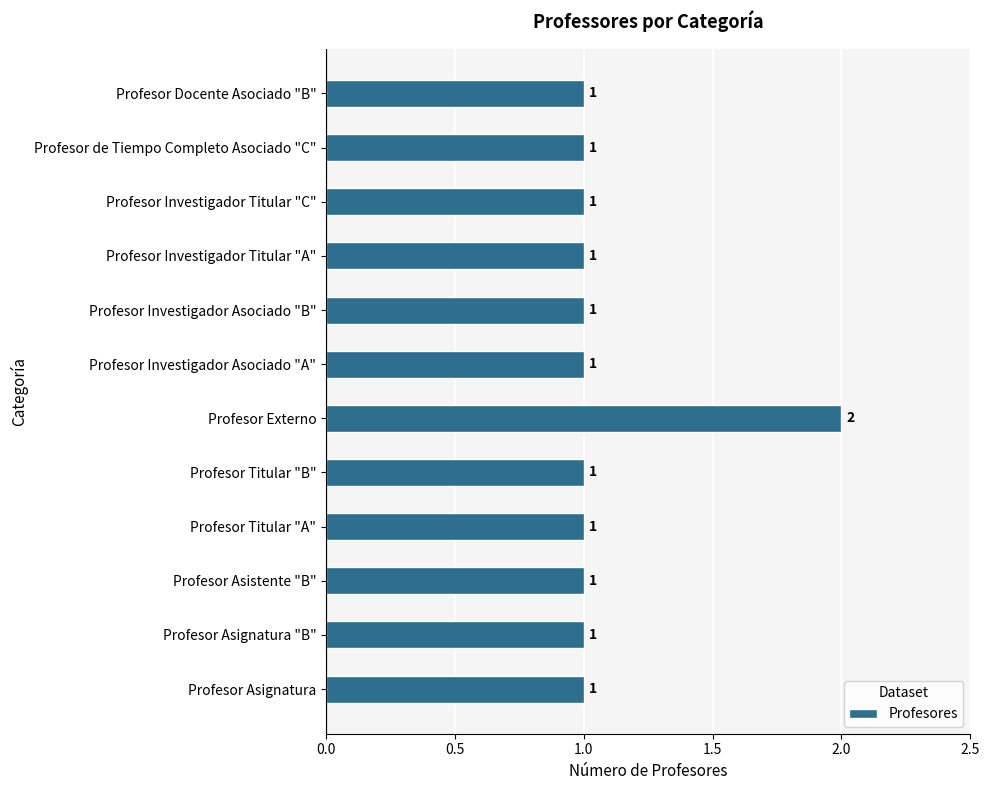

What is the sum of the values at Profesor Externo and Profesor Titular "B"?

3